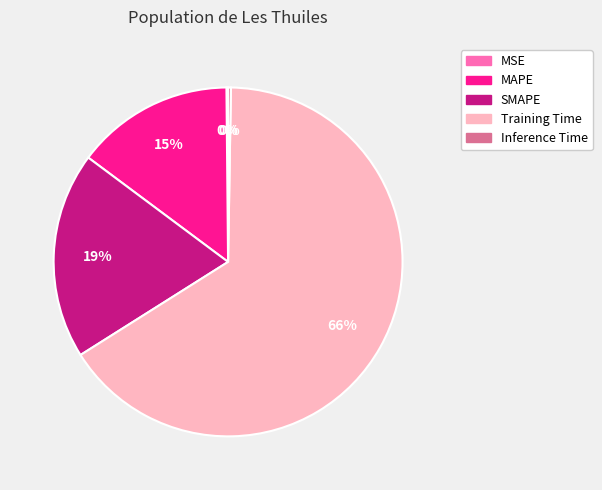

To the nearest percent, what is the average slice percentage?

20%